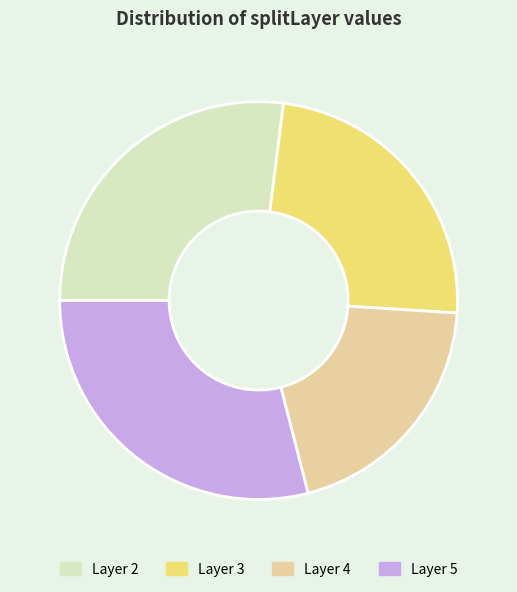

Rank the categories by value from highest to lowest.

Layer 5, Layer 2, Layer 3, Layer 4